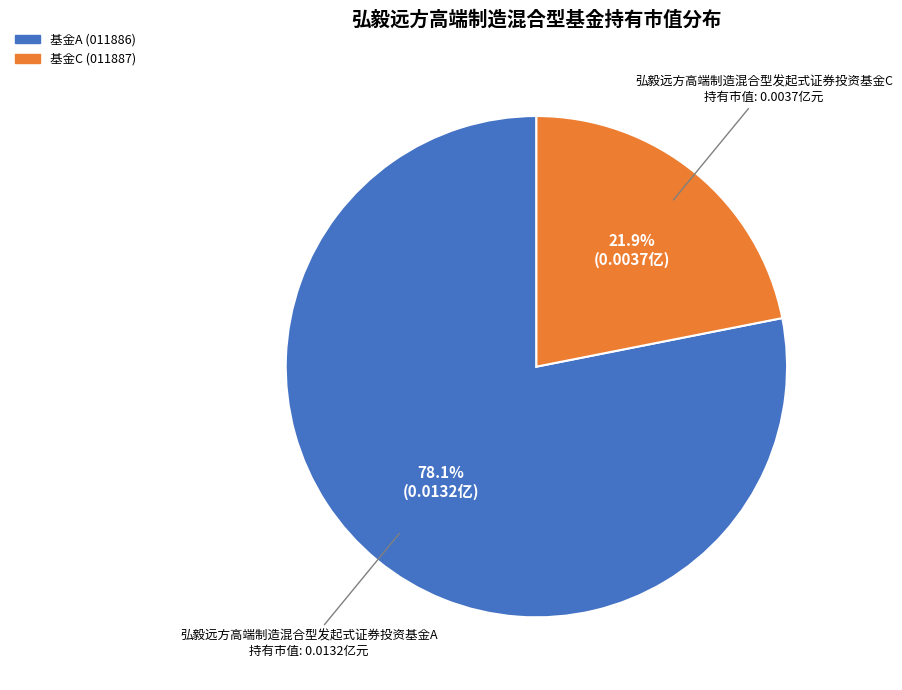

Is there any slice that represents more than half of the pie?

Yes